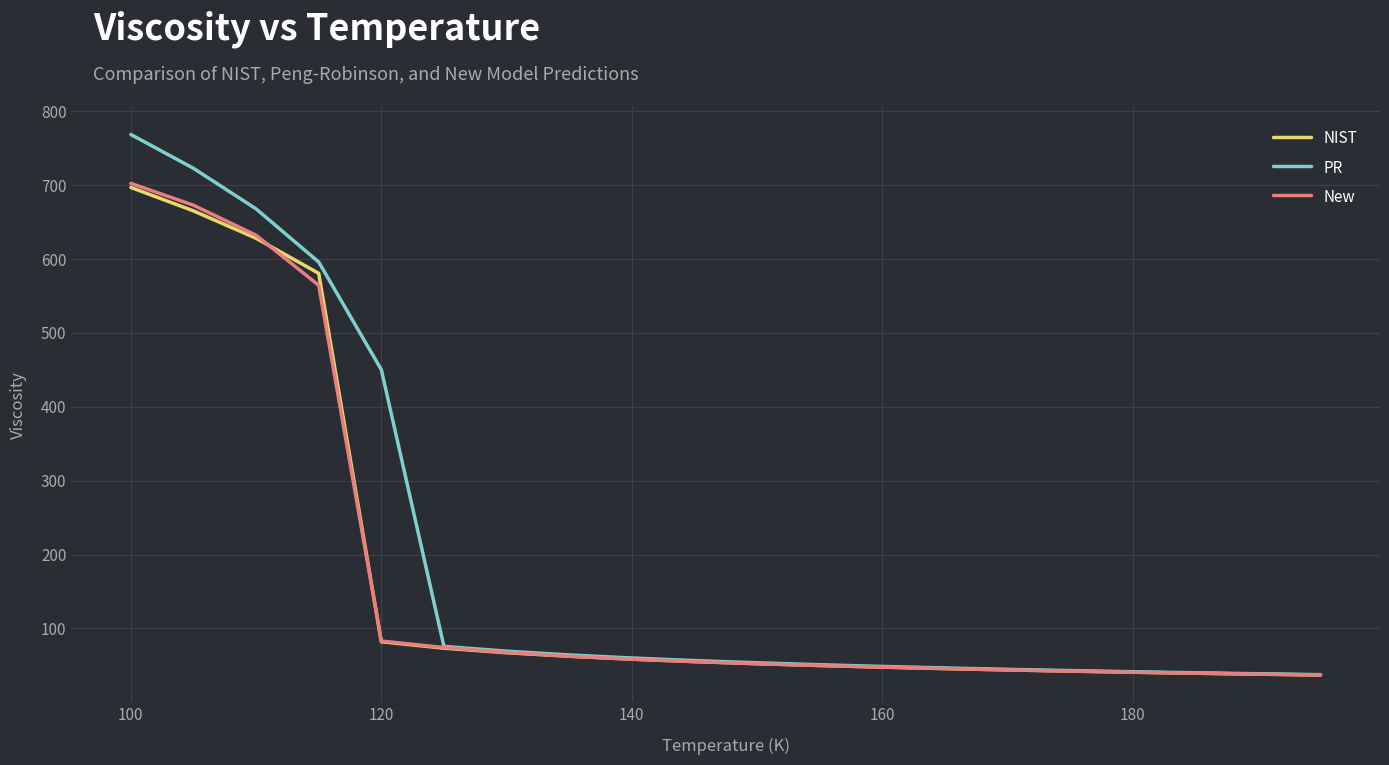

What is the smallest value displayed?

36.9